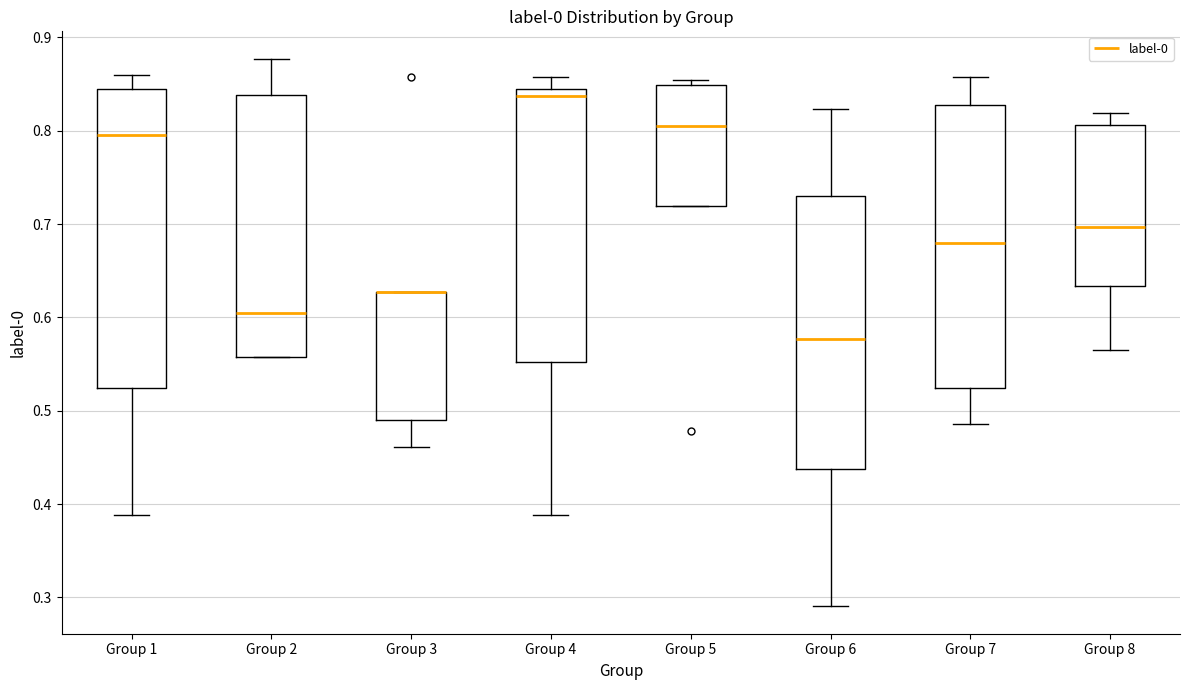

Reading left to right, transcribe this box plot: for each box, give where its median line is, the range the box spans, and where its two whiskers end, as read against the y-axis. The values are not printed on the chart, so give them approximately, as read against the axis.

Group 1: median 0.79, box 0.52 to 0.84, whiskers 0.39 to 0.86
Group 2: median 0.60, box 0.56 to 0.84, whiskers 0.56 to 0.88
Group 3: median 0.63 (drawn on the box's upper edge), box 0.49 to 0.63, whiskers 0.46 to 0.63
Group 4: median 0.84 (just below the box's upper edge), box 0.55 to 0.84, whiskers 0.39 to 0.86
Group 5: median 0.81, box 0.72 to 0.85, whiskers 0.72 to 0.85 (just above the box's upper edge)
Group 6: median 0.58, box 0.44 to 0.73, whiskers 0.29 to 0.82
Group 7: median 0.68, box 0.52 to 0.83, whiskers 0.49 to 0.86
Group 8: median 0.70, box 0.63 to 0.81, whiskers 0.57 to 0.82